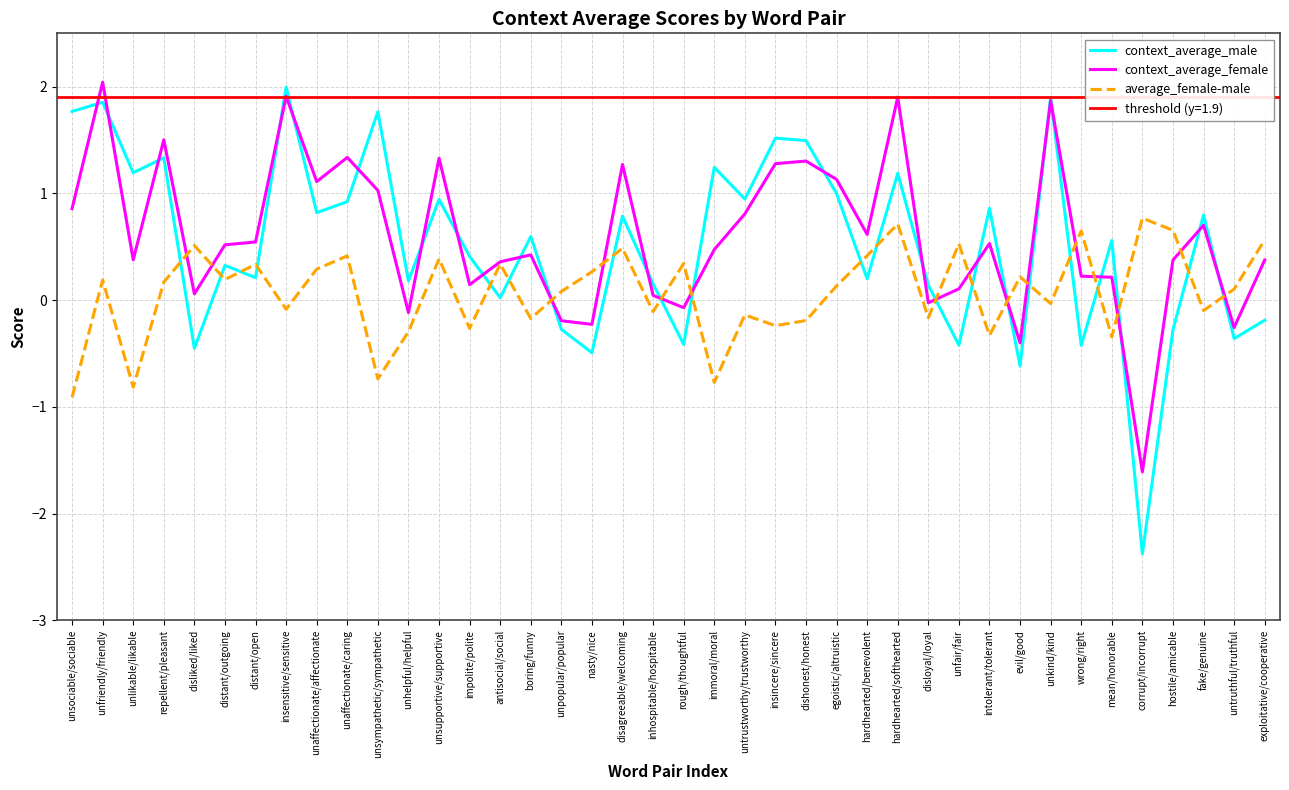

What is the difference between the context_average_female values at unkind/kind and disloyal/loyal?

1.9